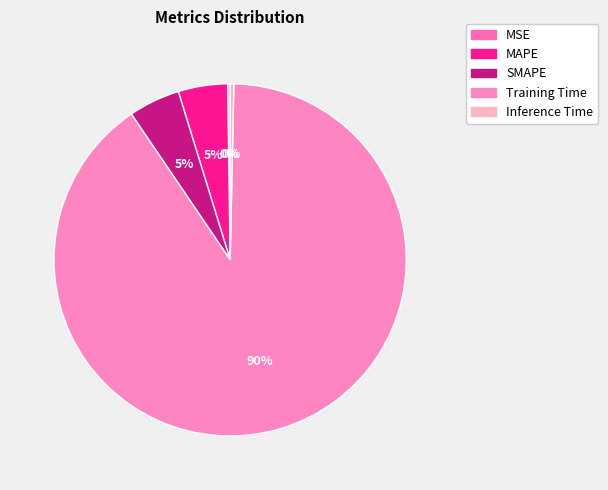

Count the number of slices in the pie.

5